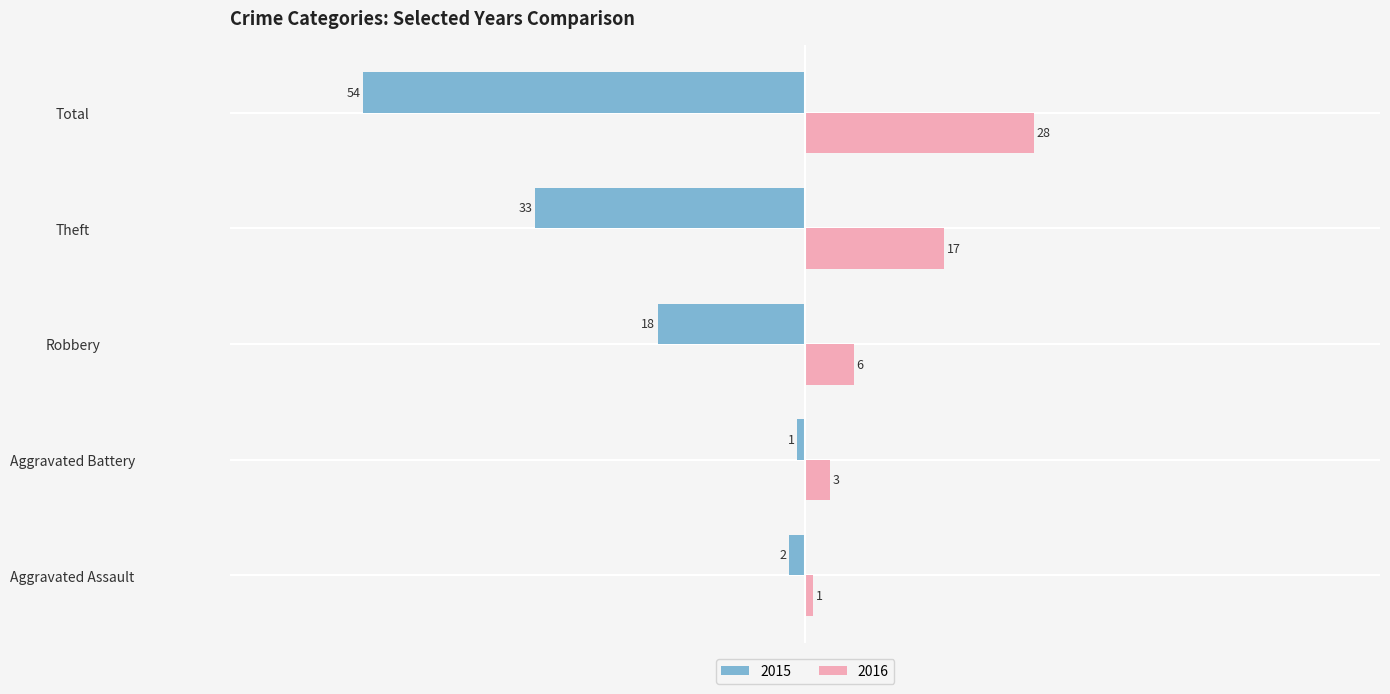

What is the difference between the second highest and minimum values in the 2015 series?

52